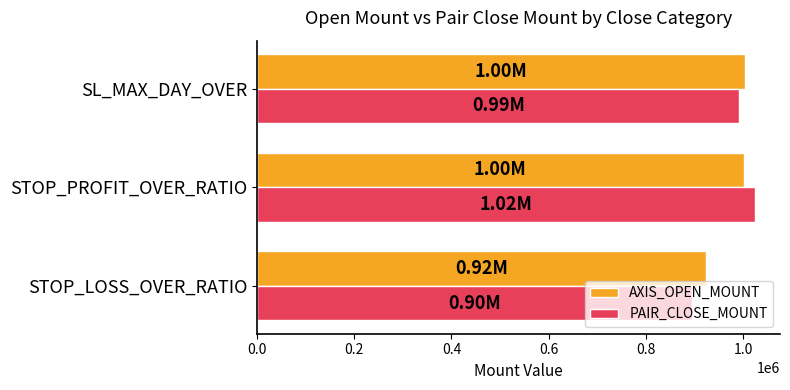

What is the average value of the PAIR_CLOSE_MOUNT series?

970739.7